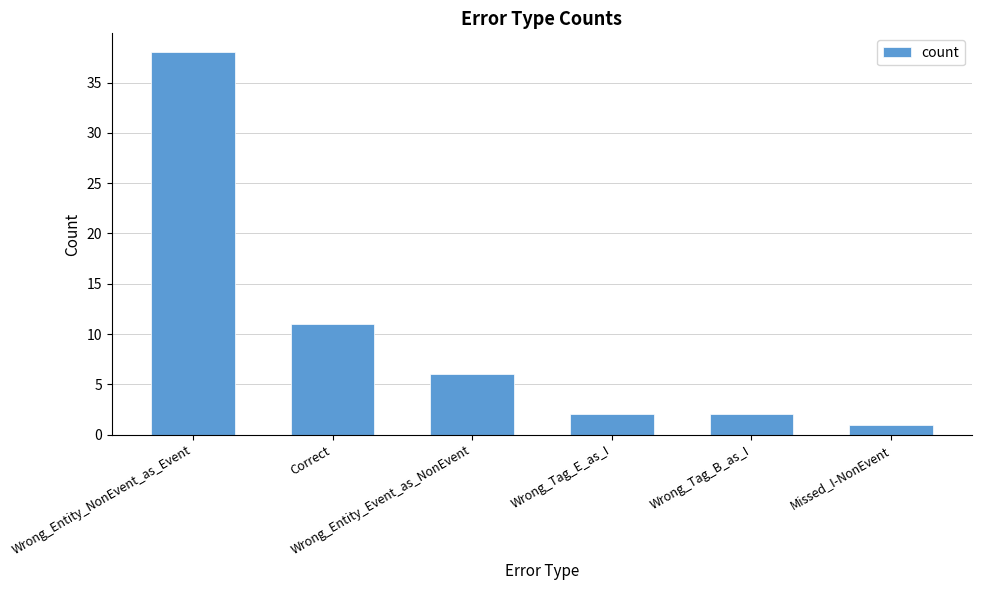

Reading right to left, list all the values displayed in this chart.

1	2	2	6	11	38